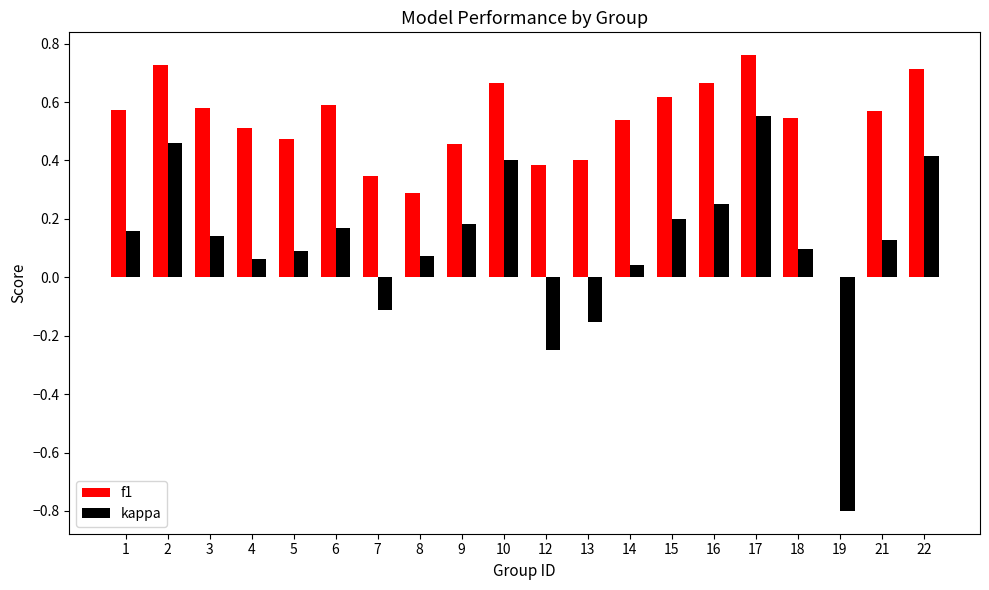

Between 18 and 22, which series saw the biggest shift?

kappa